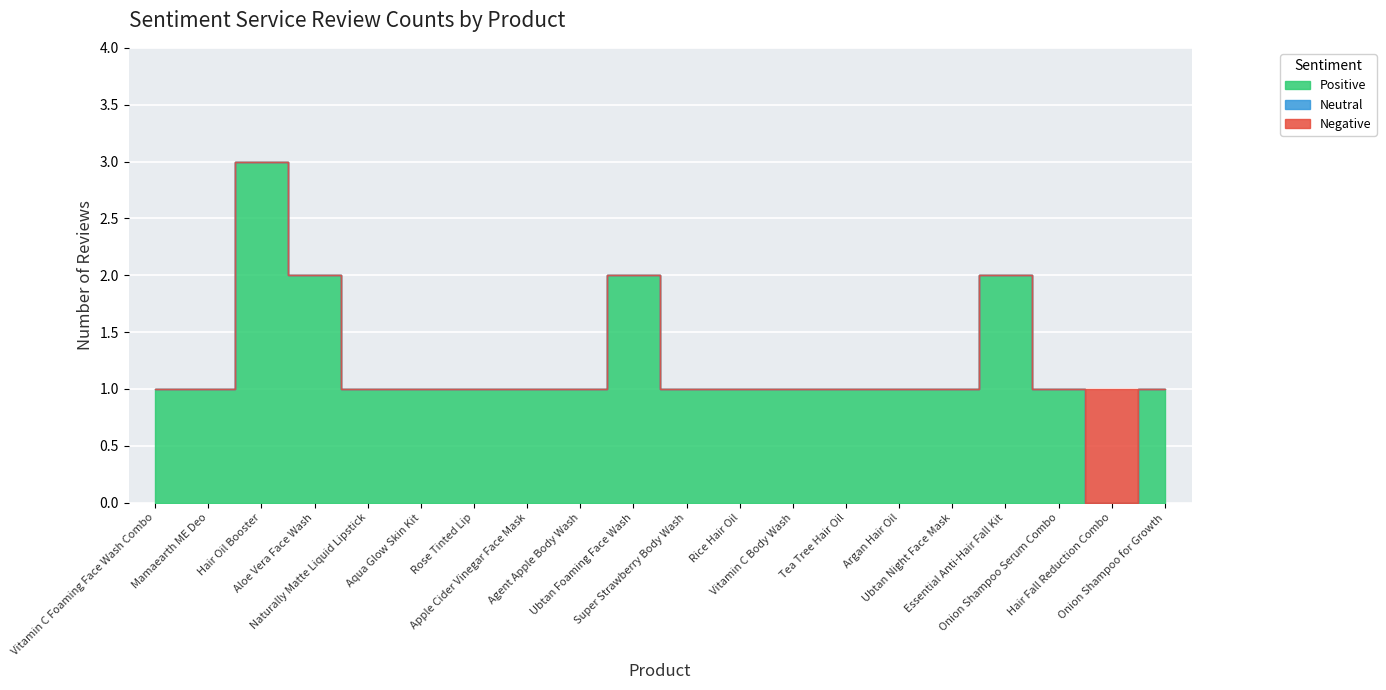

The value of Positive at Aloe Vera Face Wash is 3. True or false?

False